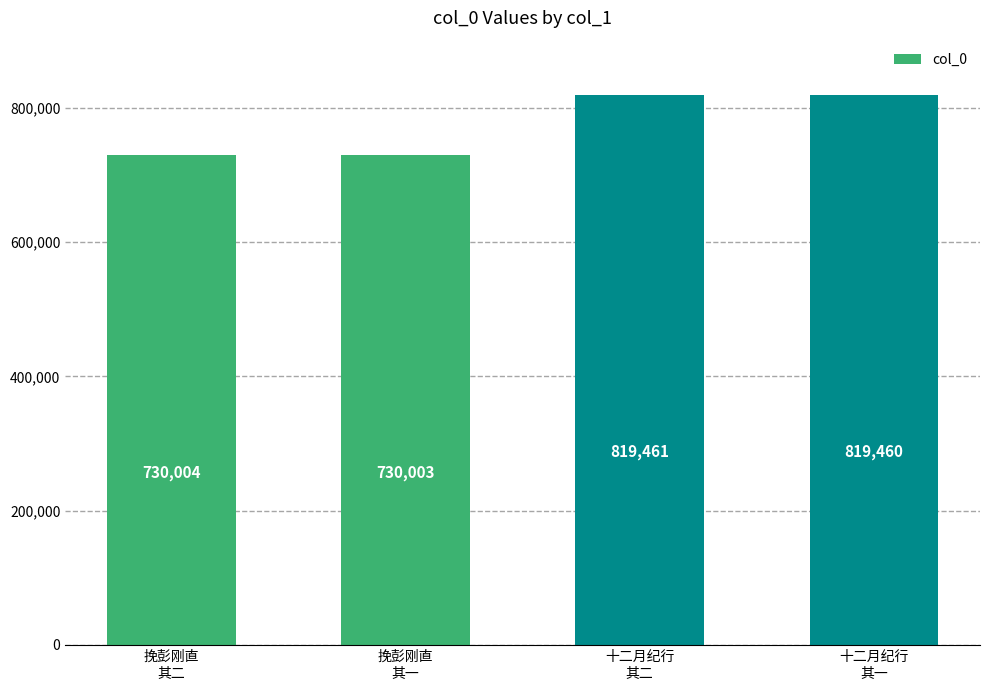

What is the difference between the second highest and second lowest values?

89456